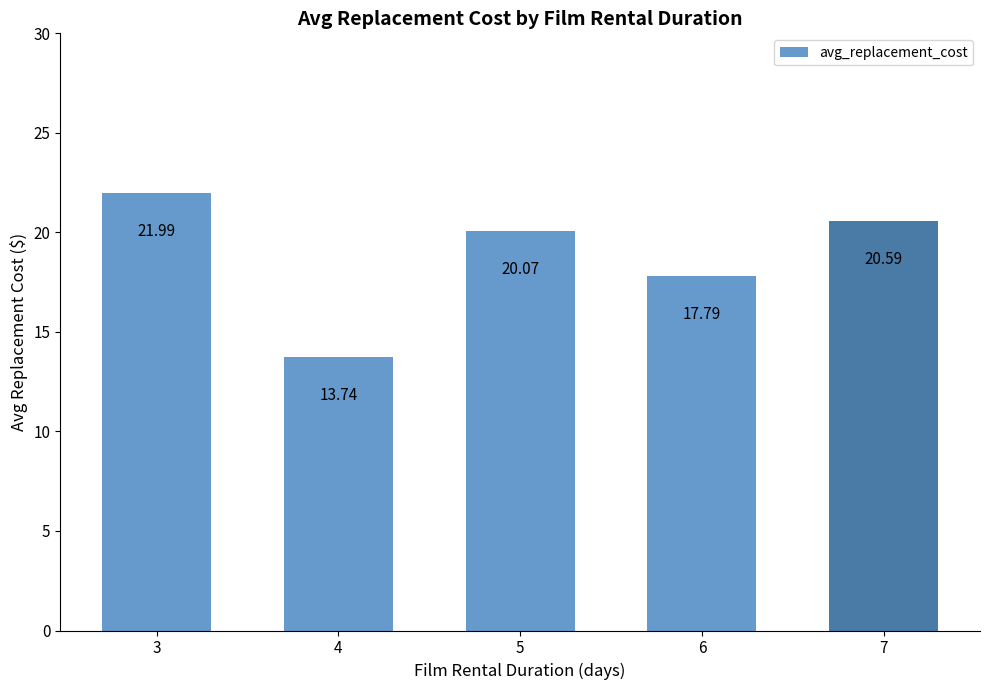

What is the smallest value displayed?

13.7